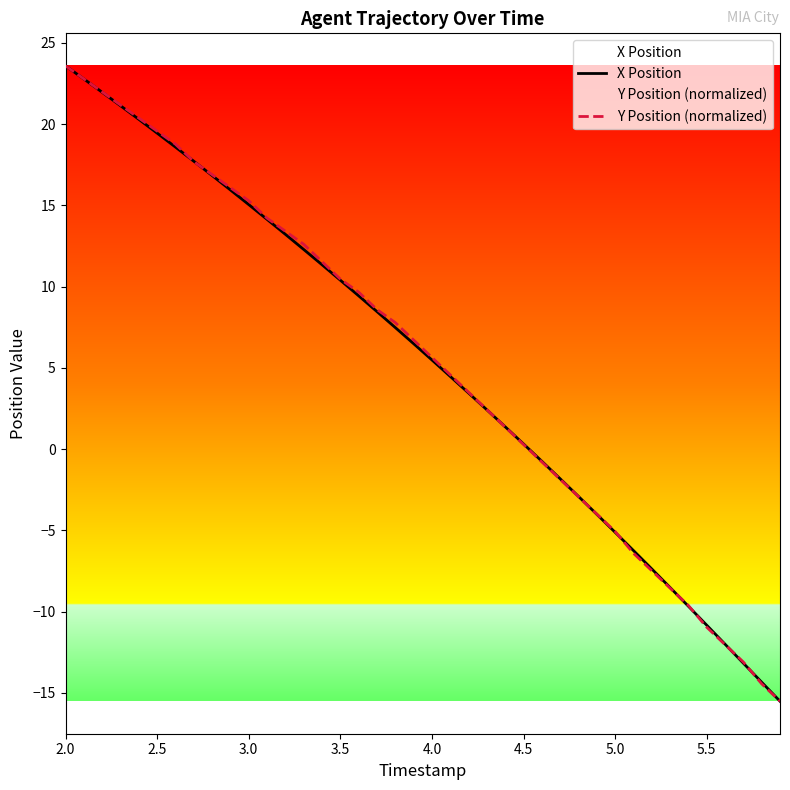

What are all the series names shown in the legend?

X Position, Y Position (normalized)